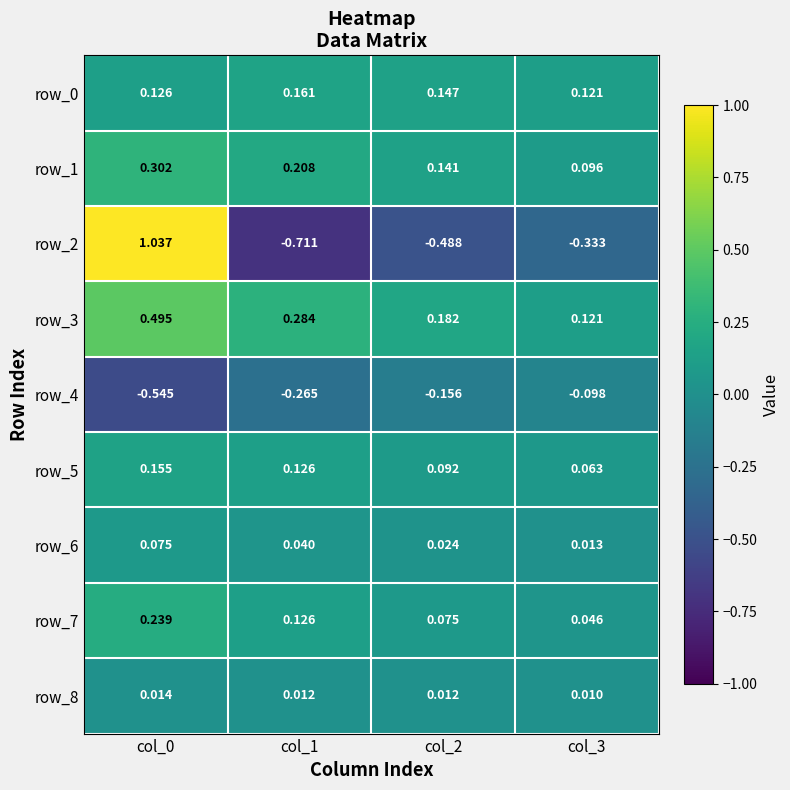

Is the value of row_6 at col_2 greater than the value of row_4 at col_3?

Yes